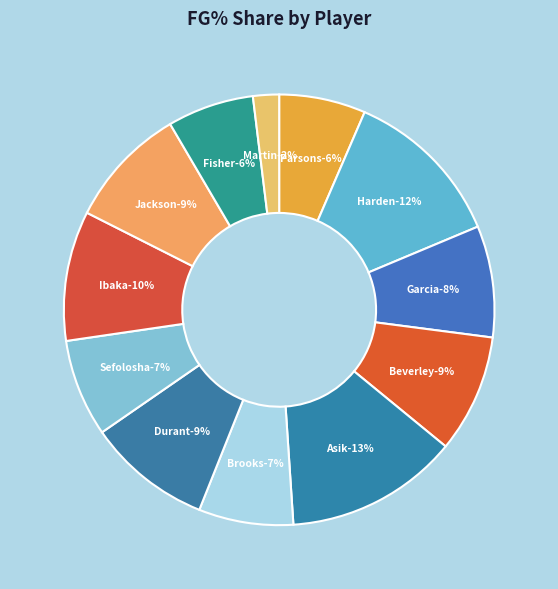

Count the number of slices in the pie.

12